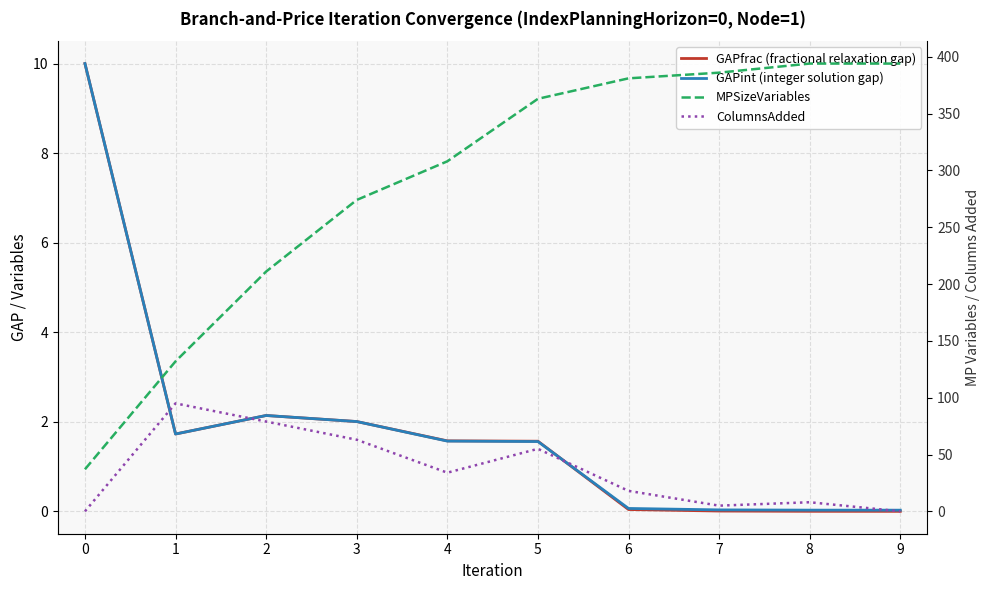

Reading right to left, what are all the values shown in this chart?

GAPfrac (fractional relaxation gap): 9=0.0	8=0.0	7=0.0	6=0.0	5=1.6	4=1.6	3=2.0	2=2.1	1=1.7	0=10.0
GAPint (integer solution gap): 9=0.0	8=0.0	7=0.0	6=0.1	5=1.6	4=1.6	3=2.0	2=2.1	1=1.7	0=10.0
MPSizeVariables: 9=394.0	8=394.0	7=386.0	6=381.0	5=363.0	4=308.0	3=274.0	2=211.0	1=132.0	0=37.0
ColumnsAdded: 9=0.0	8=8.0	7=5.0	6=18.0	5=55.0	4=34.0	3=63.0	2=79.0	1=95.0	0=0.0